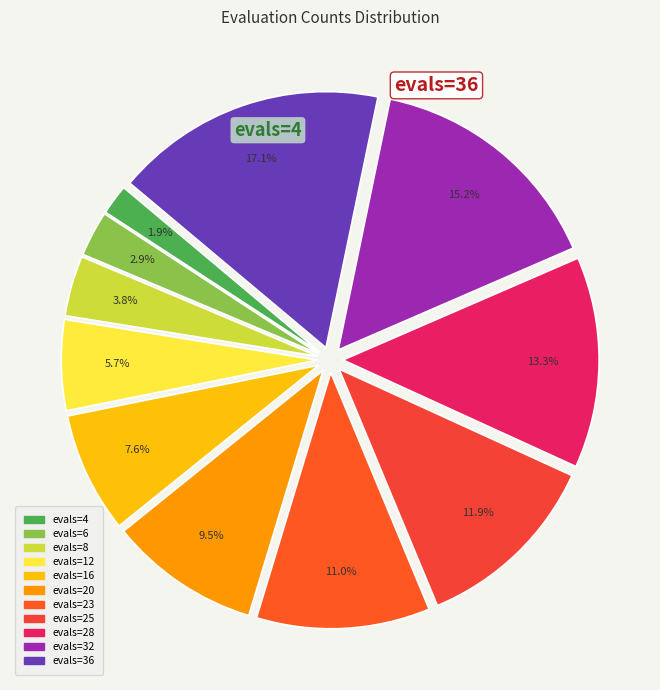

To the nearest percent, what is the average slice percentage?

9%